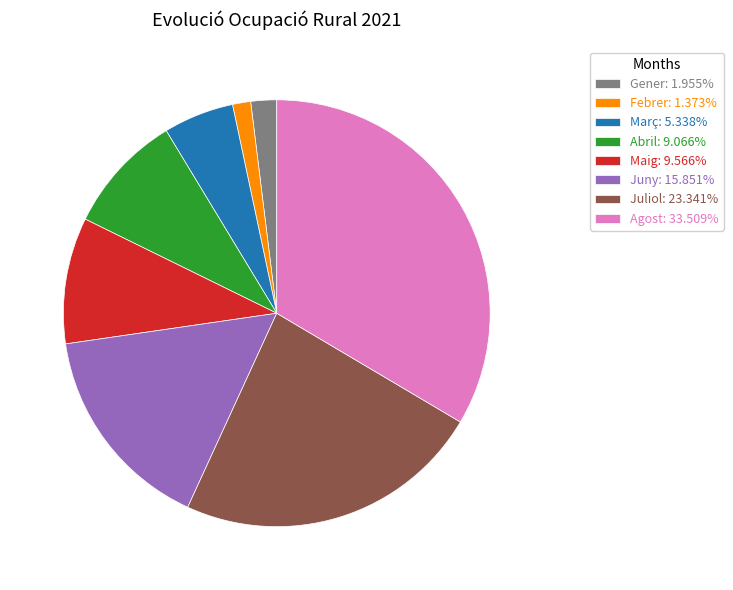

Do Gener: 1.955% and Abril: 9.066% together represent more than half of the pie?

No